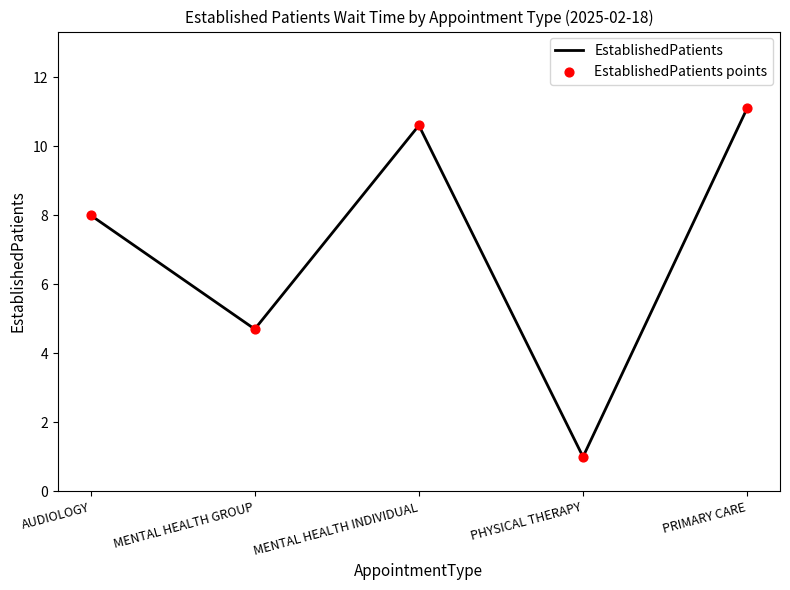

What is the greatest value displayed?

11.1